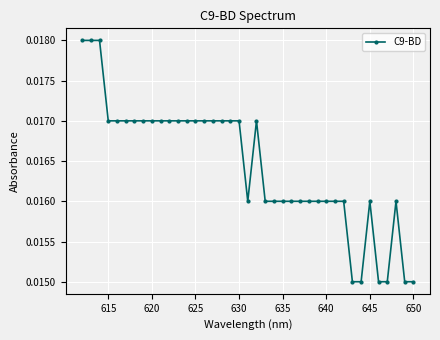

Count the values in the range 0 to 1.

39